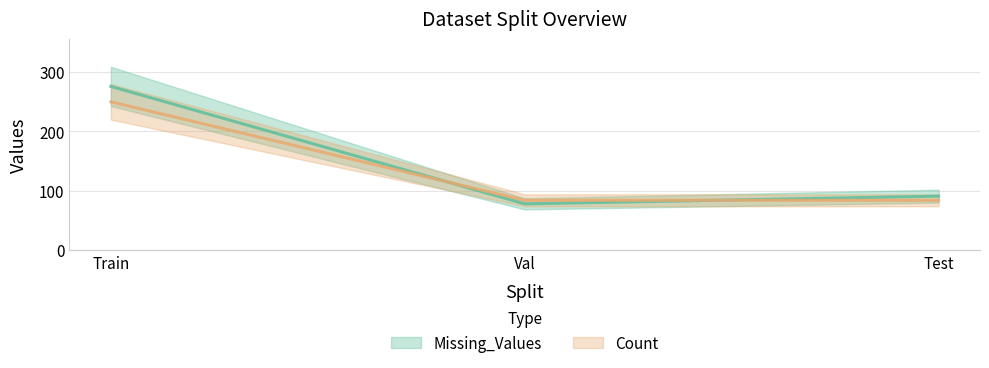

Which series has the widest spread of values?

Missing_Values